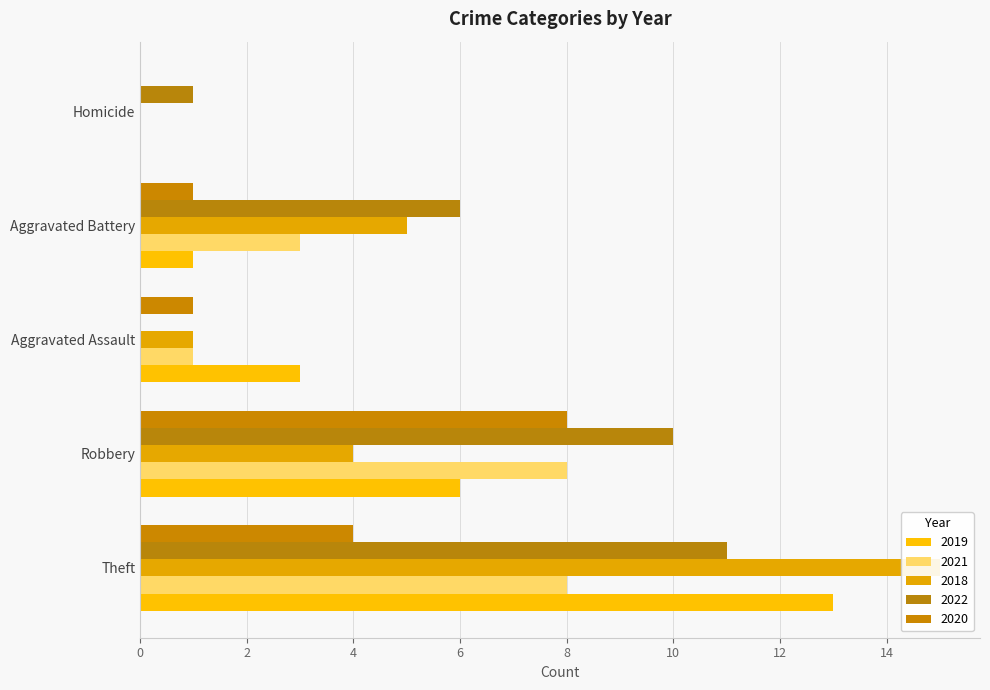

What is the total value across all series at Theft?

51